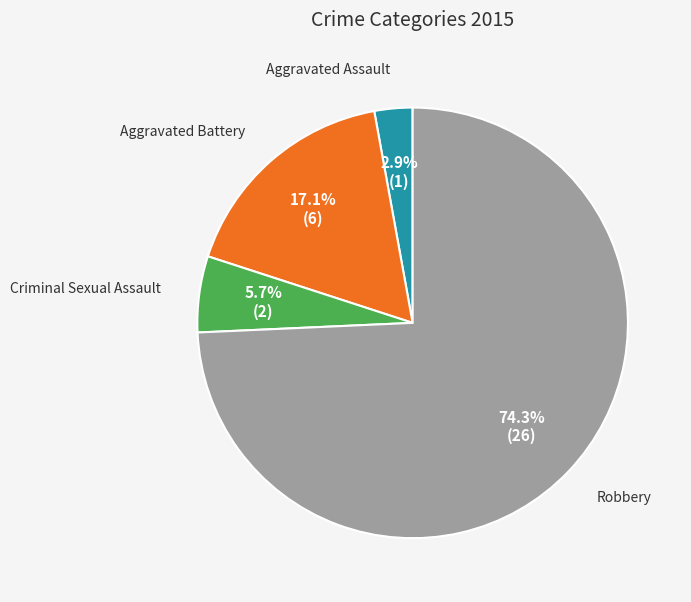

Is there a majority slice in this chart?

Yes